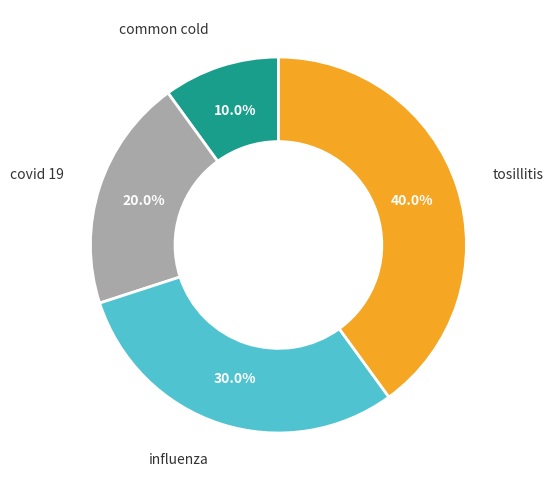

Is there any slice that represents more than half of the pie?

No